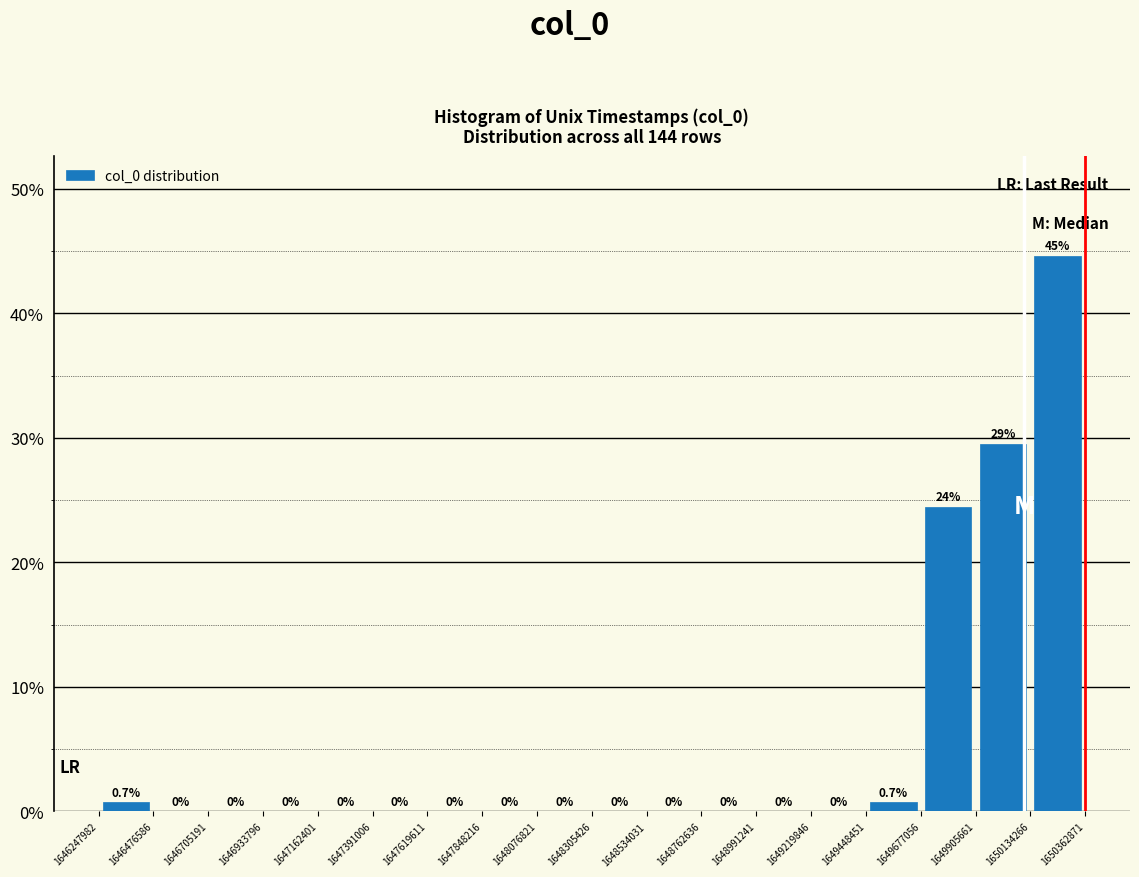

Over which range of the x-axis is the bar tallest?

1650134266 to 1650362871